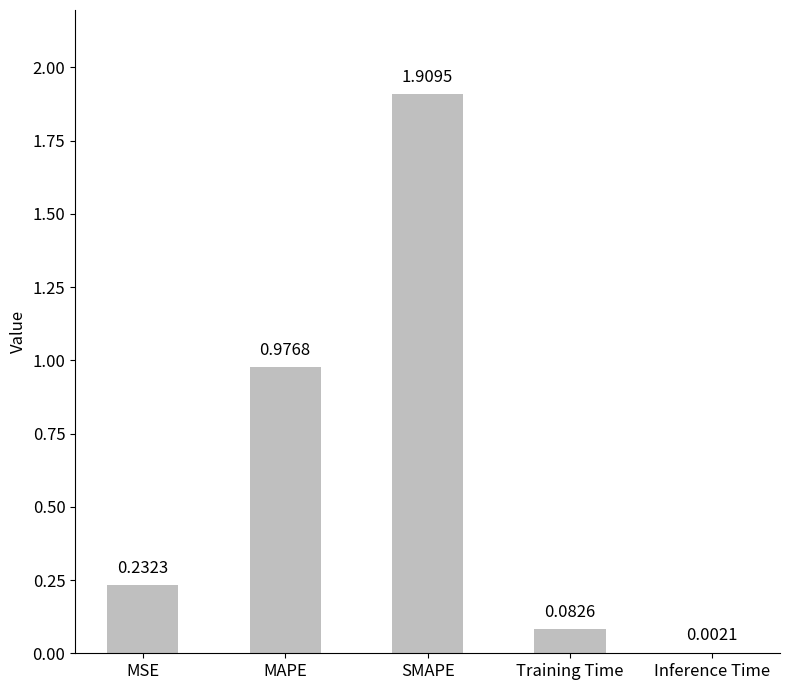

Which label corresponds to the largest value in the chart?

SMAPE